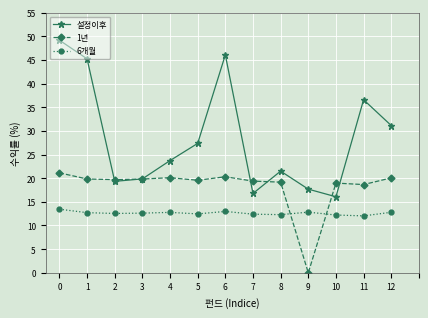

True or false: 1년 has a value of 19.8 at 3.

True